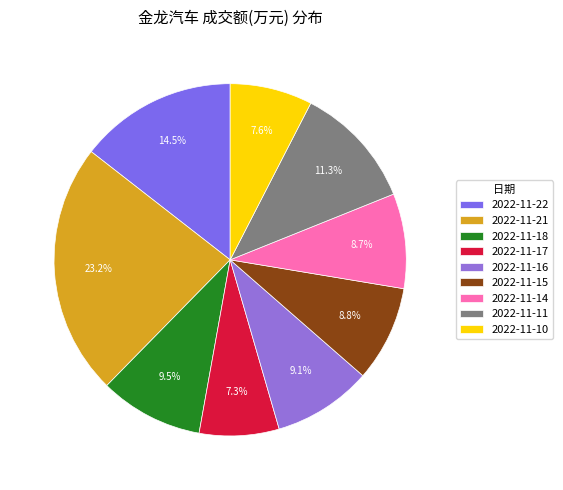

Is there any slice that represents more than half of the pie?

No